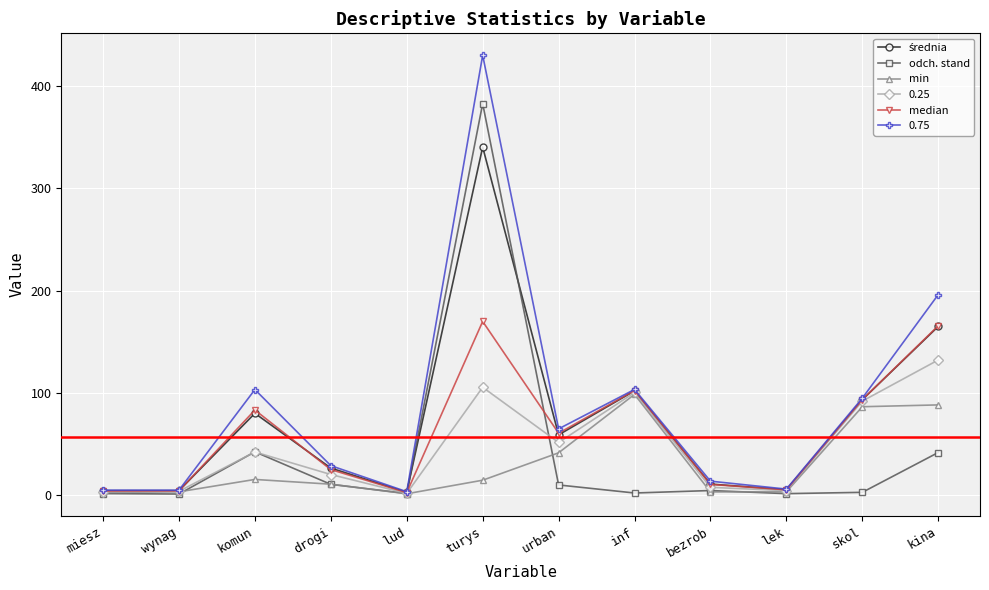

What is the value of the min point at the 3rd from the left?

15.0